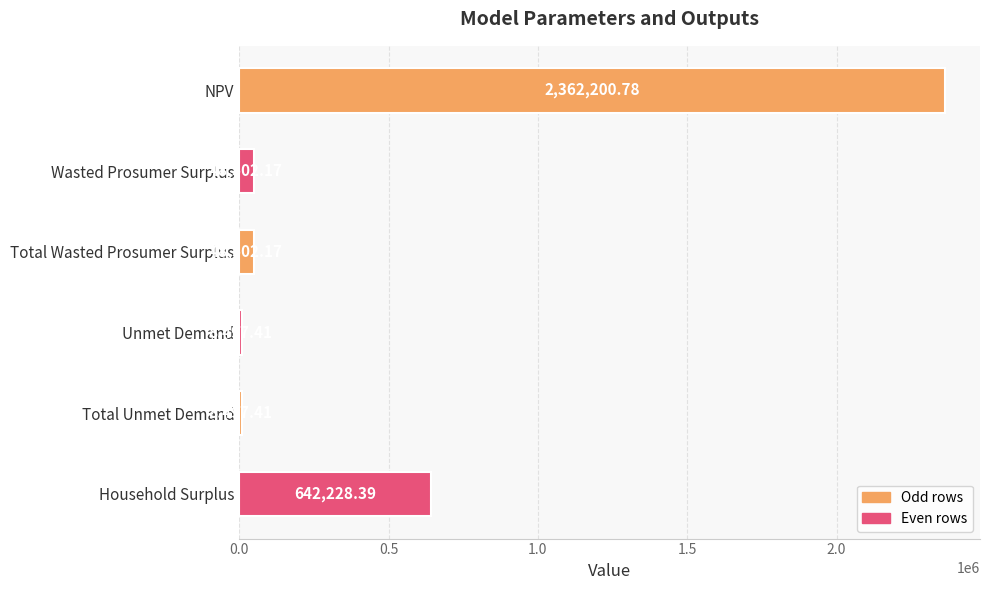

What is the sum of all values?

3118428.3